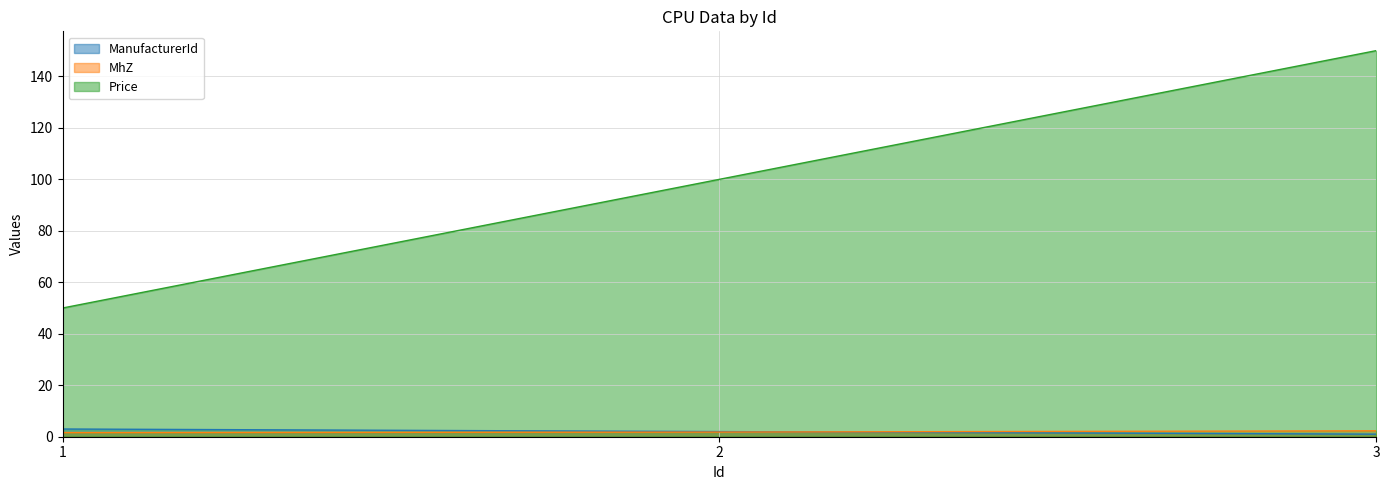

What is the maximum value shown in the chart?

150.0